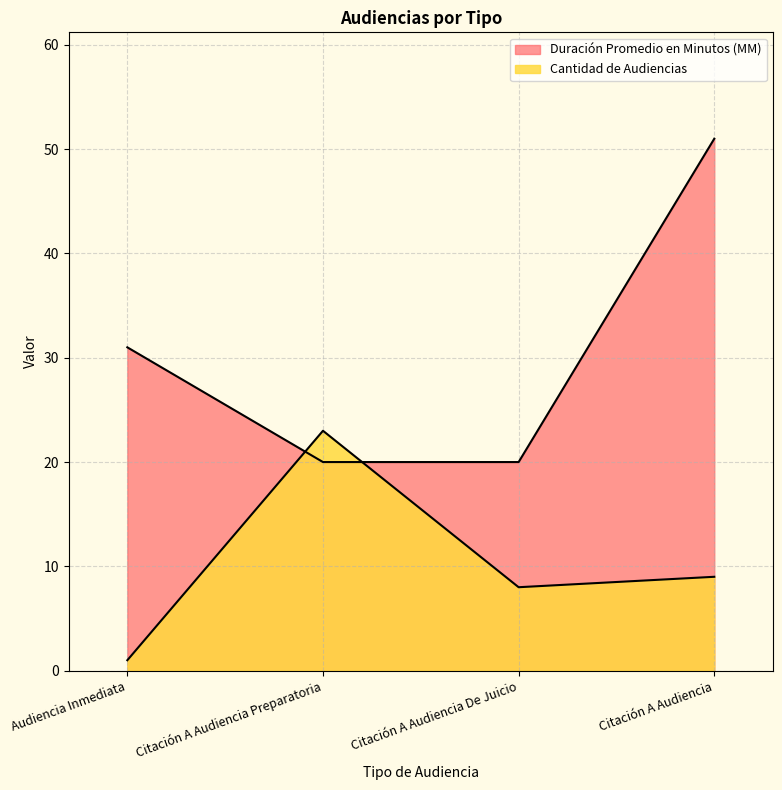

What is the difference between the highest and lowest values at Citación A Audiencia?

42